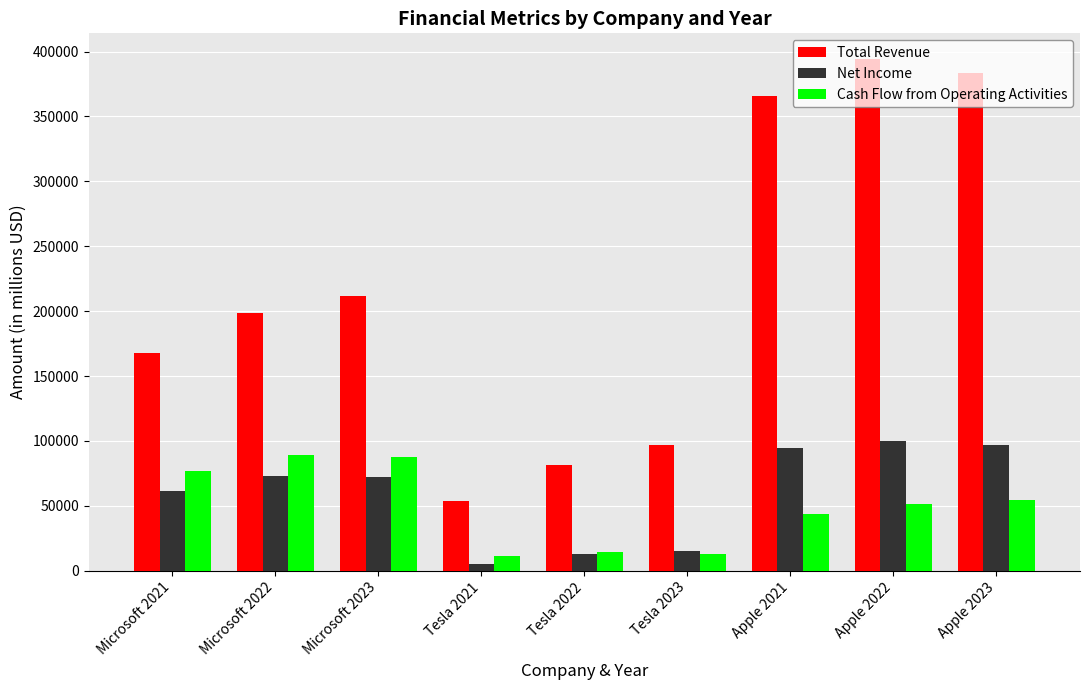

At which category is the sum across all series the highest?

Apple 2022